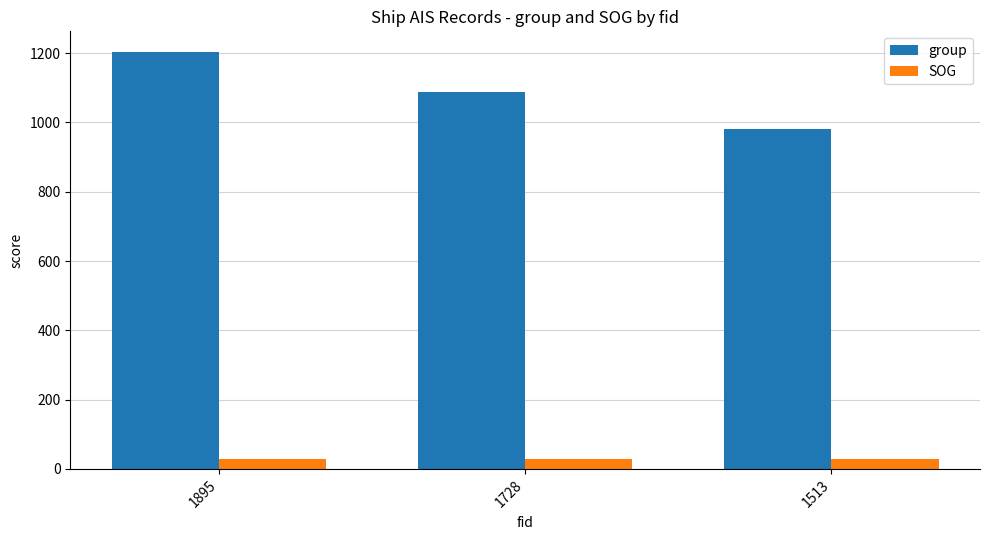

Reading left to right, extract all data points from this chart.

group: 1203.0	1089.0	980.0
SOG: 27.3	27.3	27.3